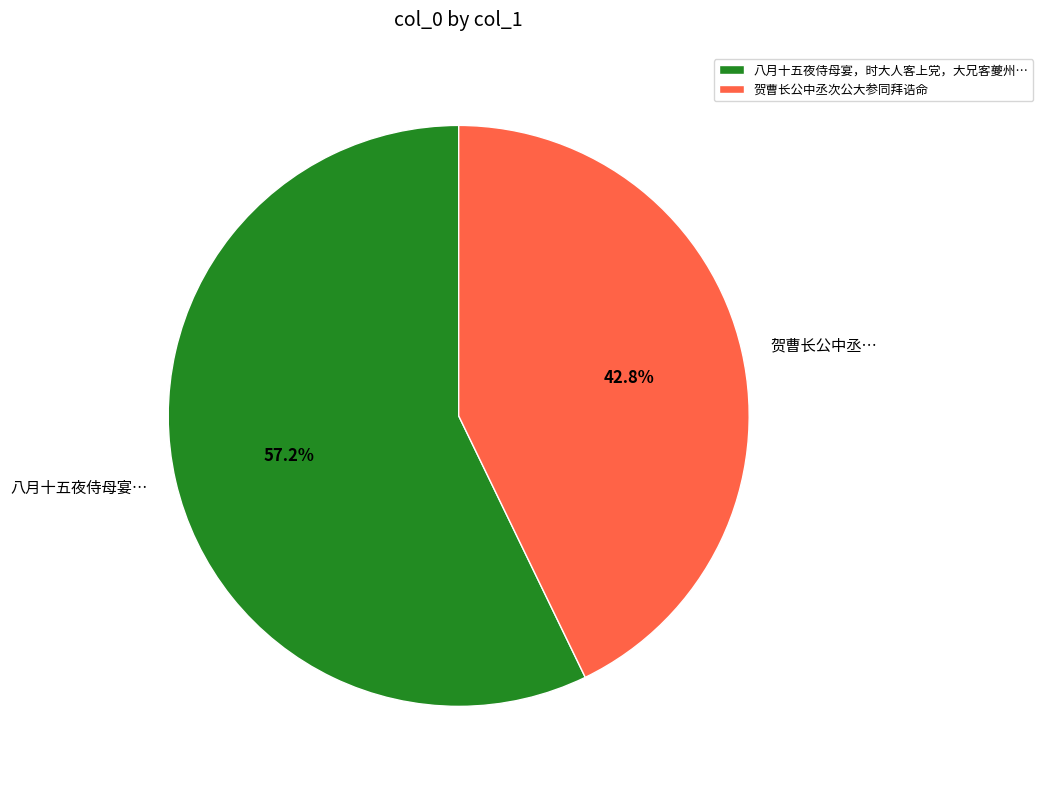

The 贺曹长公中丞次公大参同拜诰命 slice represents 43% of the pie. True or false?

True